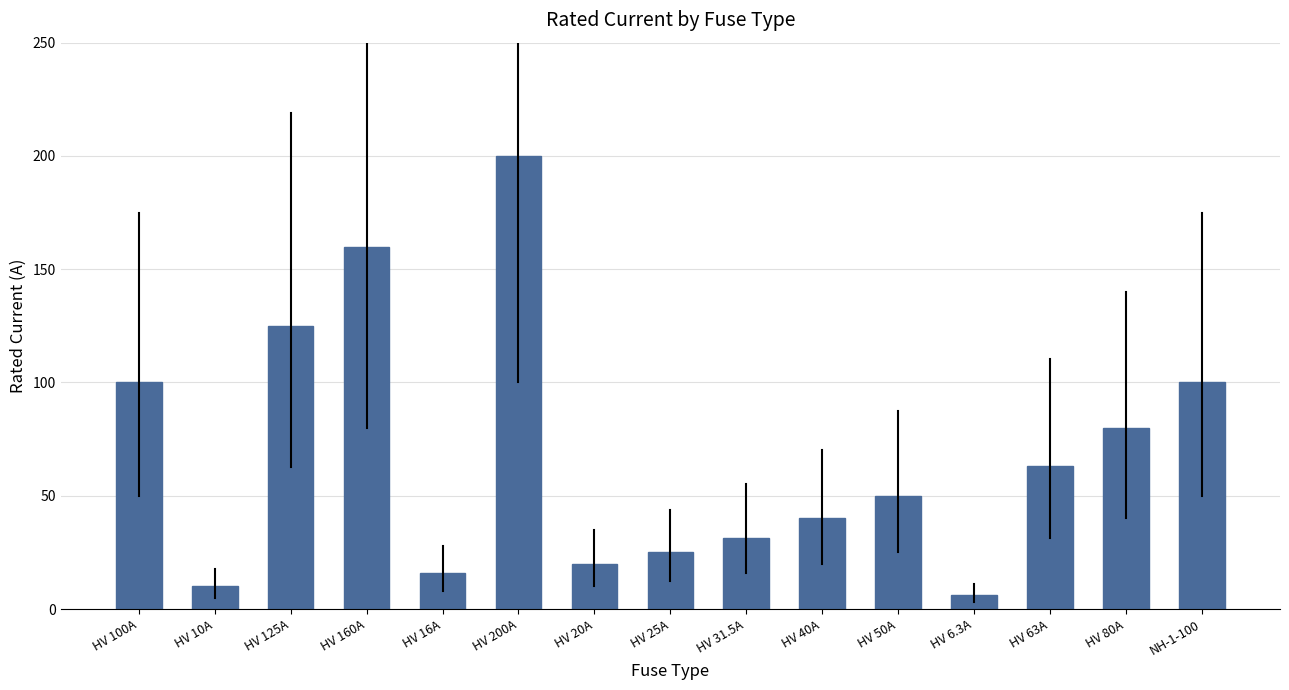

Are the bars horizontal?

No